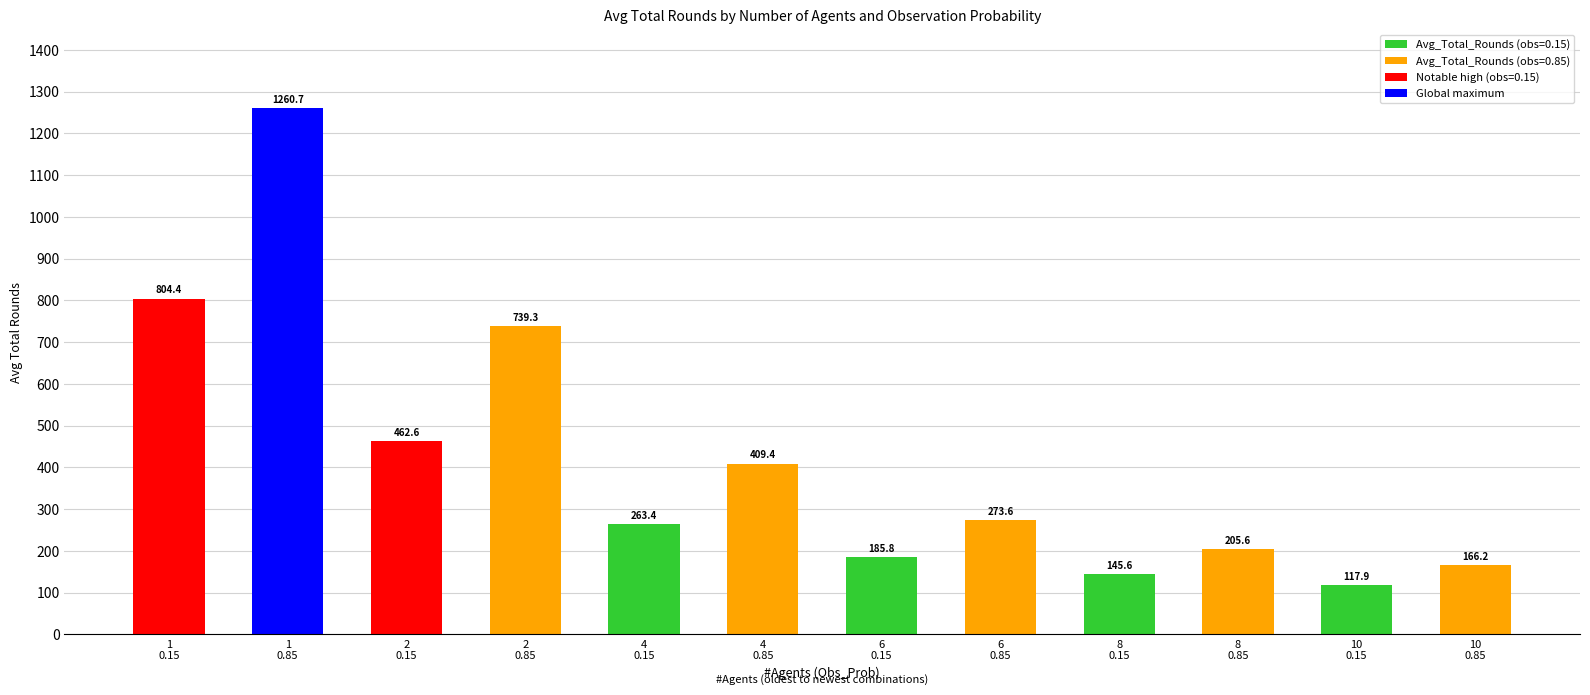

True or false: the data shows 1222.4 at 2
0.85.

False